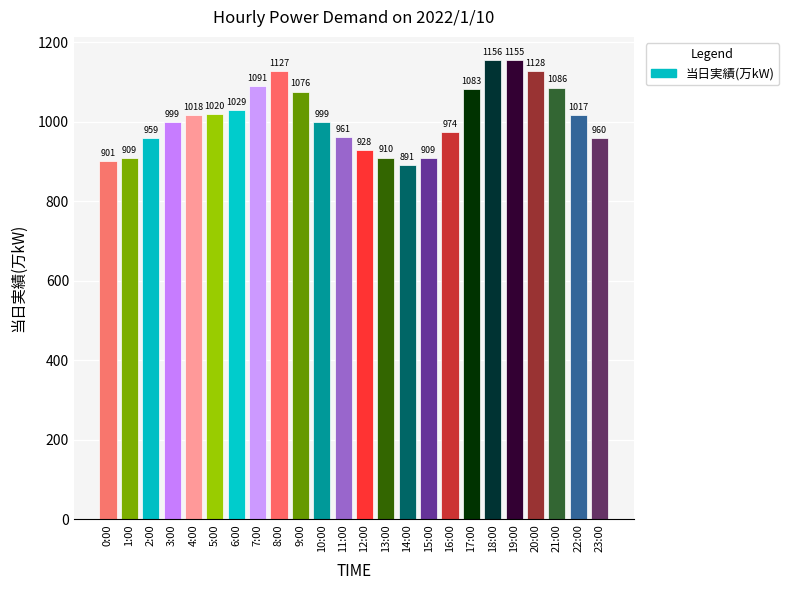

The chart shows a value of 1127 at 8:00. True or false?

True